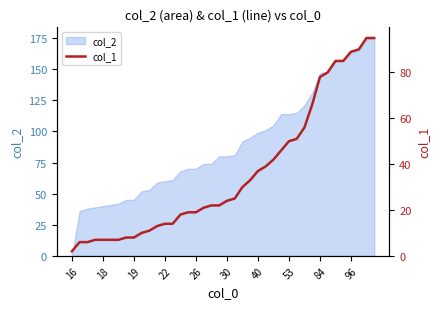

How many lines are shown in the chart?

1